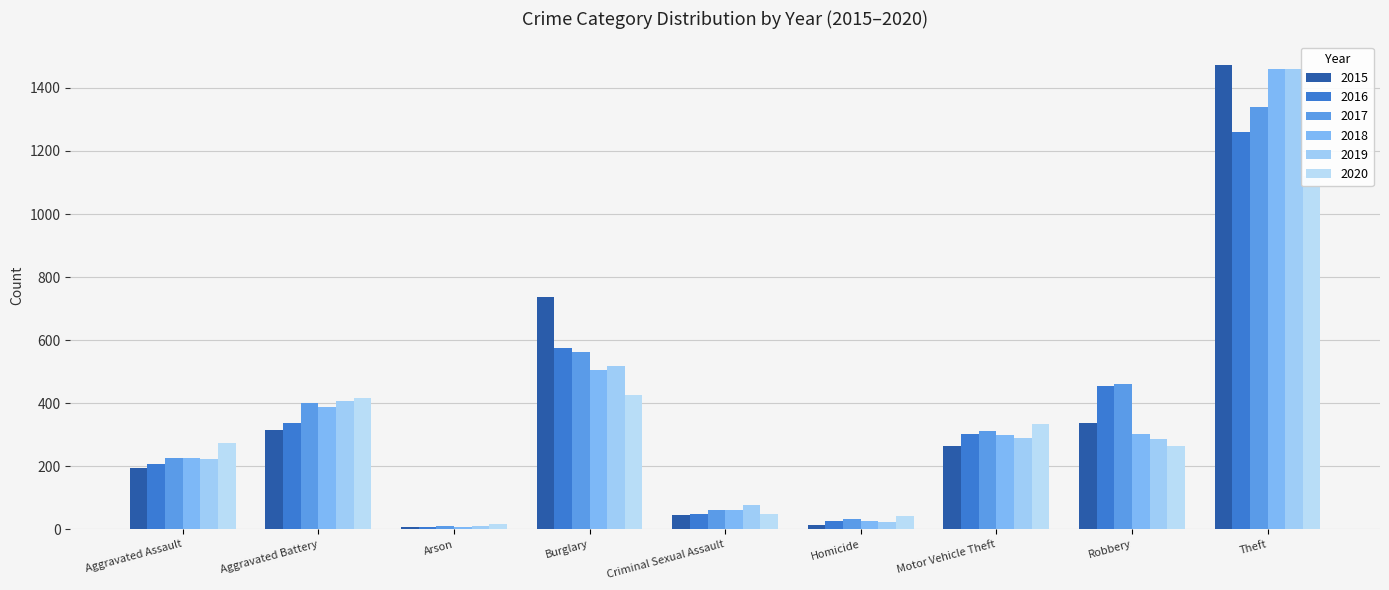

What is the sum of the 2015 values at Motor Vehicle Theft and Criminal Sexual Assault?

309